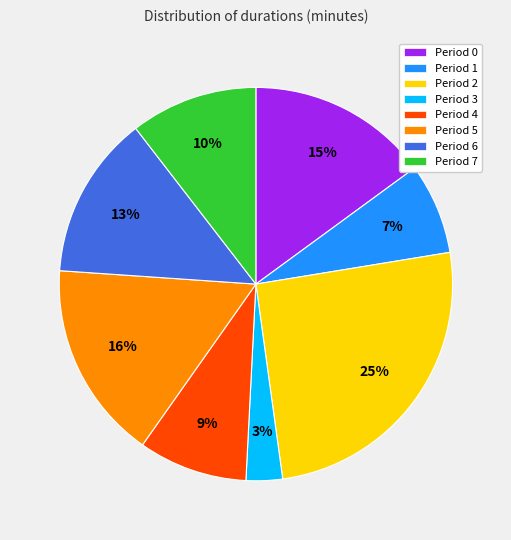

Is it true that Period 1 is 7% of the pie?

True